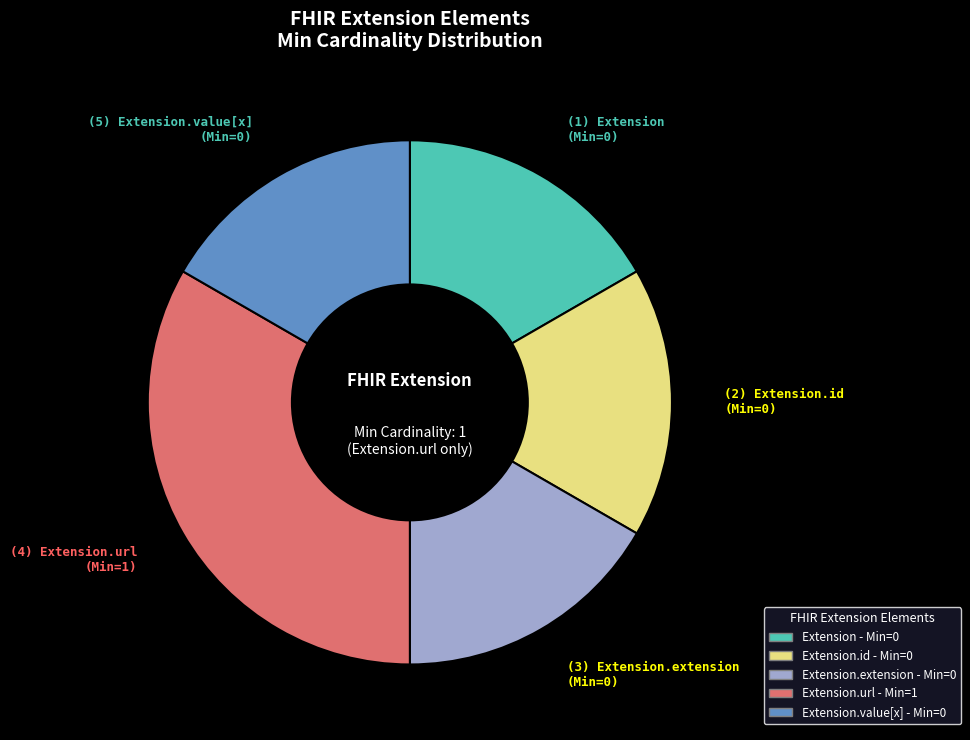

Is there any slice that represents more than half of the pie?

No